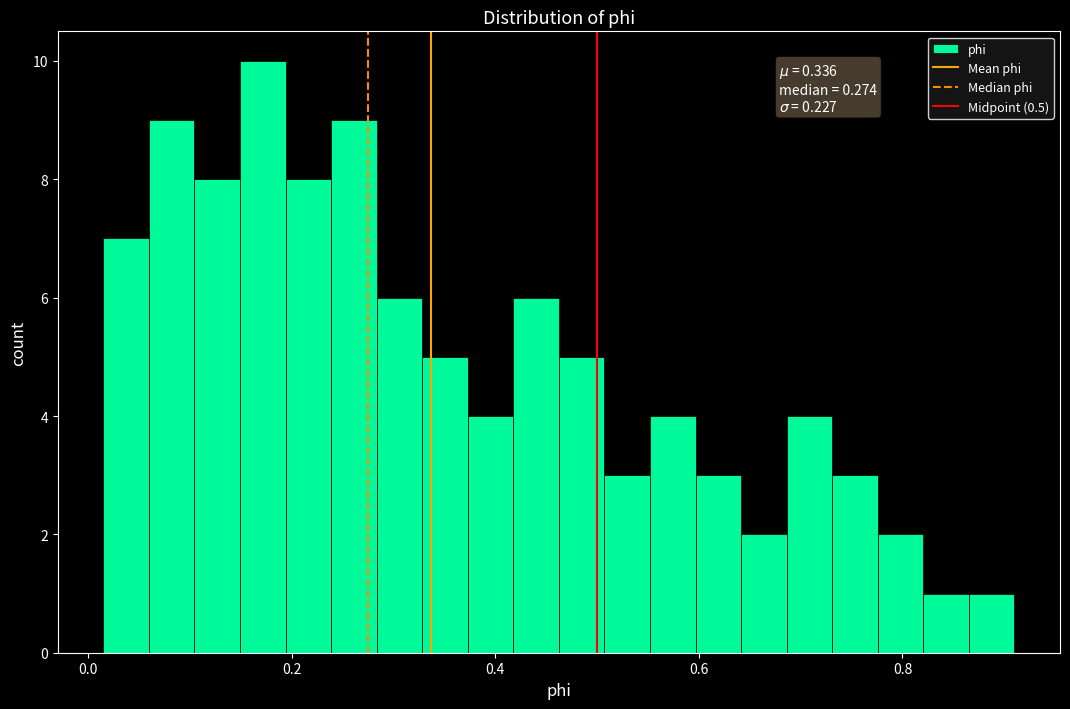

Around what value on the x-axis is the tallest bar? Give the approximate position of its centre, as read against the axis.

0.18